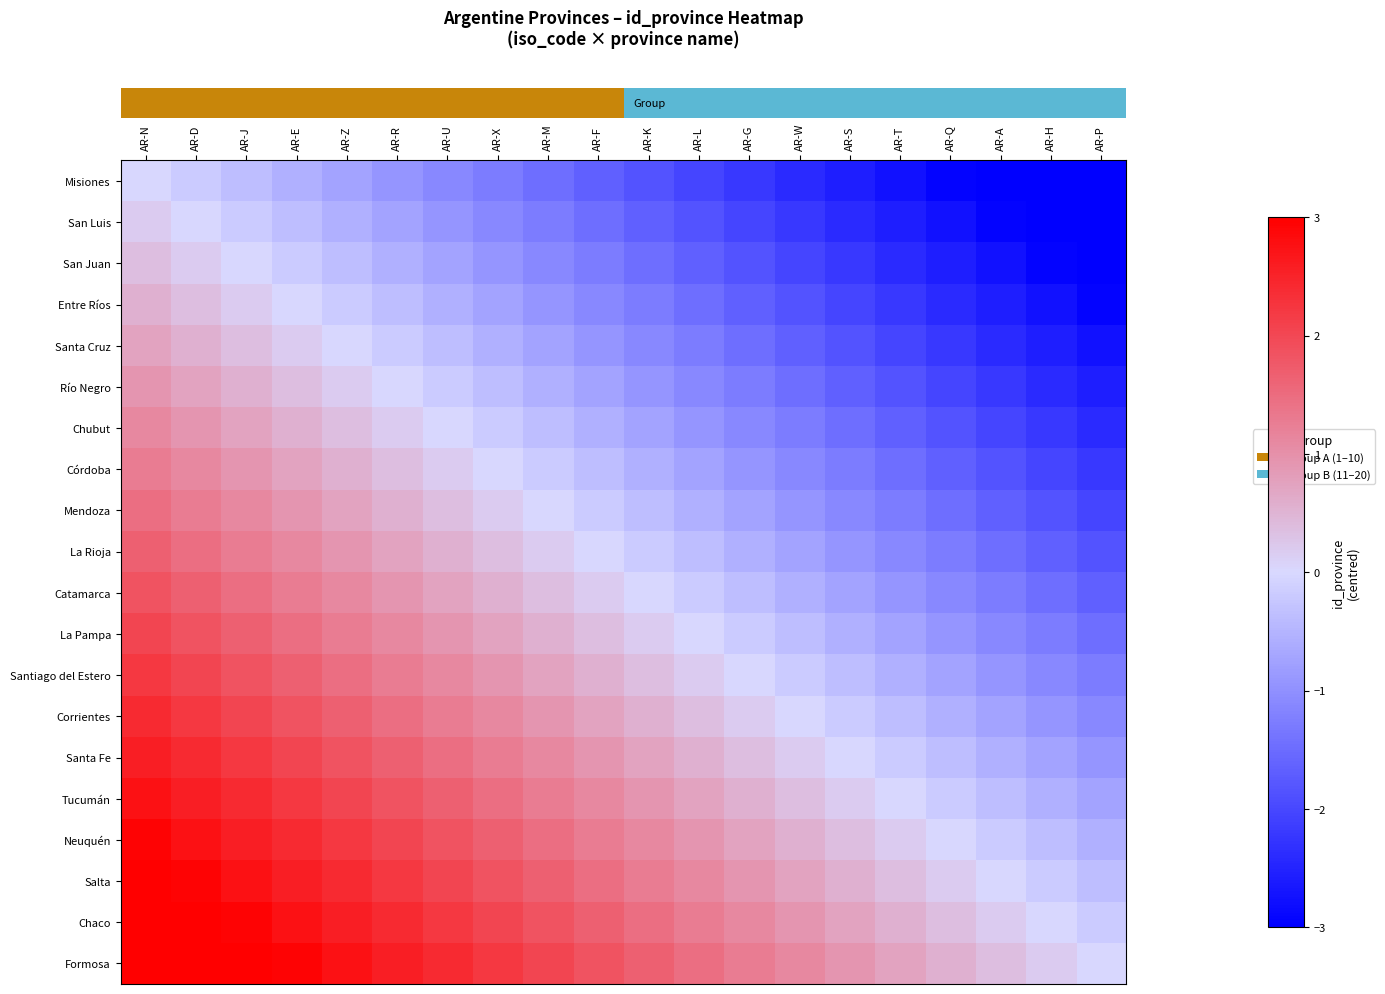

Reading left to right, extract all data points from this chart.

row_0: 0.0	-0.2	-0.4	-0.6	-0.7	-0.9	-1.1	-1.3	-1.5	-1.7	-1.8	-2.0	-2.2	-2.4	-2.6	-2.8	-2.9	-3.0	-3.0	-3.0
row_1: 0.2	0.0	-0.2	-0.4	-0.6	-0.7	-0.9	-1.1	-1.3	-1.5	-1.7	-1.8	-2.0	-2.2	-2.4	-2.6	-2.8	-2.9	-3.0	-3.0
row_2: 0.4	0.2	0.0	-0.2	-0.4	-0.6	-0.7	-0.9	-1.1	-1.3	-1.5	-1.7	-1.8	-2.0	-2.2	-2.4	-2.6	-2.8	-2.9	-3.0
row_3: 0.6	0.4	0.2	0.0	-0.2	-0.4	-0.6	-0.7	-0.9	-1.1	-1.3	-1.5	-1.7	-1.8	-2.0	-2.2	-2.4	-2.6	-2.8	-2.9
row_4: 0.7	0.6	0.4	0.2	0.0	-0.2	-0.4	-0.6	-0.7	-0.9	-1.1	-1.3	-1.5	-1.7	-1.8	-2.0	-2.2	-2.4	-2.6	-2.8
row_5: 0.9	0.7	0.6	0.4	0.2	0.0	-0.2	-0.4	-0.6	-0.7	-0.9	-1.1	-1.3	-1.5	-1.7	-1.8	-2.0	-2.2	-2.4	-2.6
row_6: 1.1	0.9	0.7	0.6	0.4	0.2	0.0	-0.2	-0.4	-0.6	-0.7	-0.9	-1.1	-1.3	-1.5	-1.7	-1.8	-2.0	-2.2	-2.4
row_7: 1.3	1.1	0.9	0.7	0.6	0.4	0.2	0.0	-0.2	-0.4	-0.6	-0.7	-0.9	-1.1	-1.3	-1.5	-1.7	-1.8	-2.0	-2.2
row_8: 1.5	1.3	1.1	0.9	0.7	0.6	0.4	0.2	0.0	-0.2	-0.4	-0.6	-0.7	-0.9	-1.1	-1.3	-1.5	-1.7	-1.8	-2.0
row_9: 1.7	1.5	1.3	1.1	0.9	0.7	0.6	0.4	0.2	0.0	-0.2	-0.4	-0.6	-0.7	-0.9	-1.1	-1.3	-1.5	-1.7	-1.8
row_10: 1.8	1.7	1.5	1.3	1.1	0.9	0.7	0.6	0.4	0.2	0.0	-0.2	-0.4	-0.6	-0.7	-0.9	-1.1	-1.3	-1.5	-1.7
row_11: 2.0	1.8	1.7	1.5	1.3	1.1	0.9	0.7	0.6	0.4	0.2	0.0	-0.2	-0.4	-0.6	-0.7	-0.9	-1.1	-1.3	-1.5
row_12: 2.2	2.0	1.8	1.7	1.5	1.3	1.1	0.9	0.7	0.6	0.4	0.2	0.0	-0.2	-0.4	-0.6	-0.7	-0.9	-1.1	-1.3
row_13: 2.4	2.2	2.0	1.8	1.7	1.5	1.3	1.1	0.9	0.7	0.6	0.4	0.2	0.0	-0.2	-0.4	-0.6	-0.7	-0.9	-1.1
row_14: 2.6	2.4	2.2	2.0	1.8	1.7	1.5	1.3	1.1	0.9	0.7	0.6	0.4	0.2	0.0	-0.2	-0.4	-0.6	-0.7	-0.9
row_15: 2.8	2.6	2.4	2.2	2.0	1.8	1.7	1.5	1.3	1.1	0.9	0.7	0.6	0.4	0.2	0.0	-0.2	-0.4	-0.6	-0.7
row_16: 2.9	2.8	2.6	2.4	2.2	2.0	1.8	1.7	1.5	1.3	1.1	0.9	0.7	0.6	0.4	0.2	0.0	-0.2	-0.4	-0.6
row_17: 3.0	2.9	2.8	2.6	2.4	2.2	2.0	1.8	1.7	1.5	1.3	1.1	0.9	0.7	0.6	0.4	0.2	0.0	-0.2	-0.4
row_18: 3.0	3.0	2.9	2.8	2.6	2.4	2.2	2.0	1.8	1.7	1.5	1.3	1.1	0.9	0.7	0.6	0.4	0.2	0.0	-0.2
row_19: 3.0	3.0	3.0	2.9	2.8	2.6	2.4	2.2	2.0	1.8	1.7	1.5	1.3	1.1	0.9	0.7	0.6	0.4	0.2	0.0